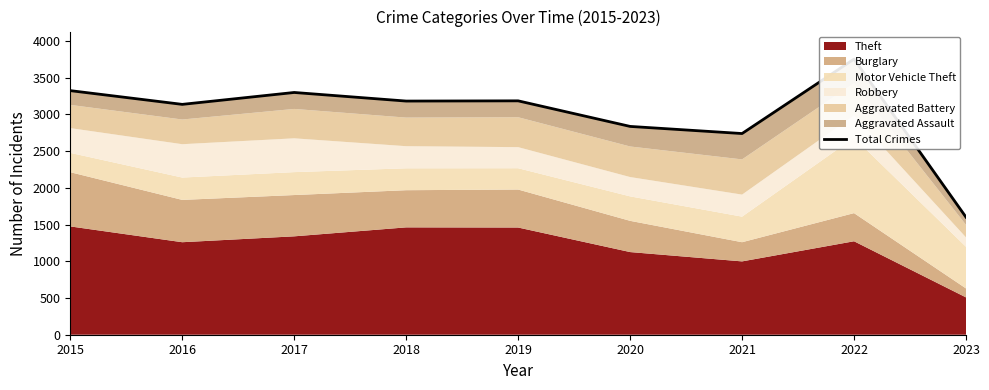

What is the approximate value at 2015, to the nearest 100?

3300